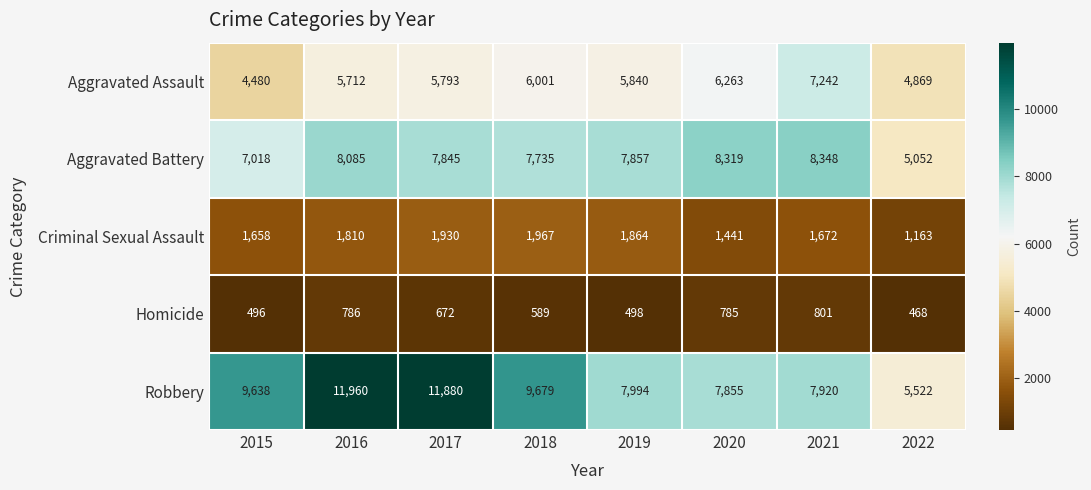

What is the sum of all Aggravated Battery values?

60259